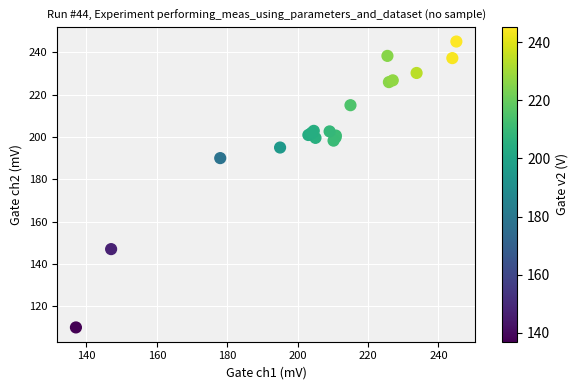

What Y value in the scatter plot is closest to 177?

190.0